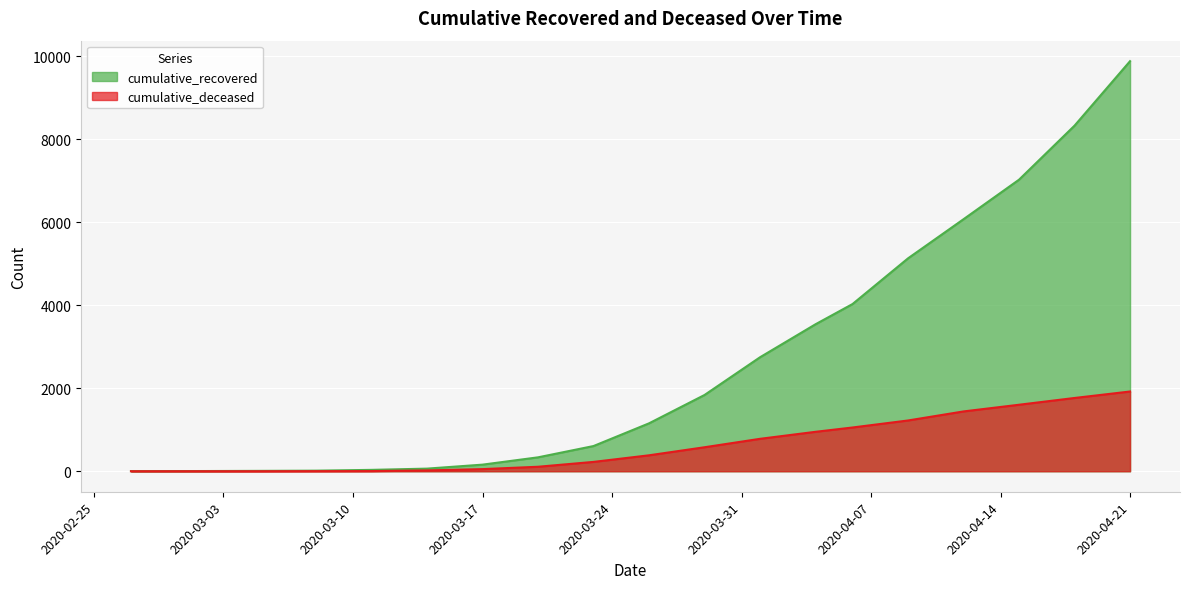

Reading right to left, list all the values displayed in this chart.

cumulative_recovered: 2020-04-21=9879	2020-04-18=8326	2020-04-15=7024	2020-04-12=6072	2020-04-09=5129	2020-04-06=4028	2020-04-04=3541	2020-04-01=2746	2020-03-29=1837	2020-03-26=1154	2020-03-23=607	2020-03-20=335	2020-03-17=159	2020-03-14=63	2020-03-11=33	2020-03-08=14	2020-03-05=9	2020-03-02=5	2020-02-29=4	2020-02-27=3
cumulative_deceased: 2020-04-21=1921	2020-04-18=1765	2020-04-15=1602	2020-04-12=1441	2020-04-09=1223	2020-04-06=1054	2020-04-04=950	2020-04-01=781	2020-03-29=578	2020-03-26=384	2020-03-23=225	2020-03-20=108	2020-03-17=51	2020-03-14=20	2020-03-11=4	2020-03-08=2	2020-03-05=0	2020-03-02=0	2020-02-29=0	2020-02-27=0